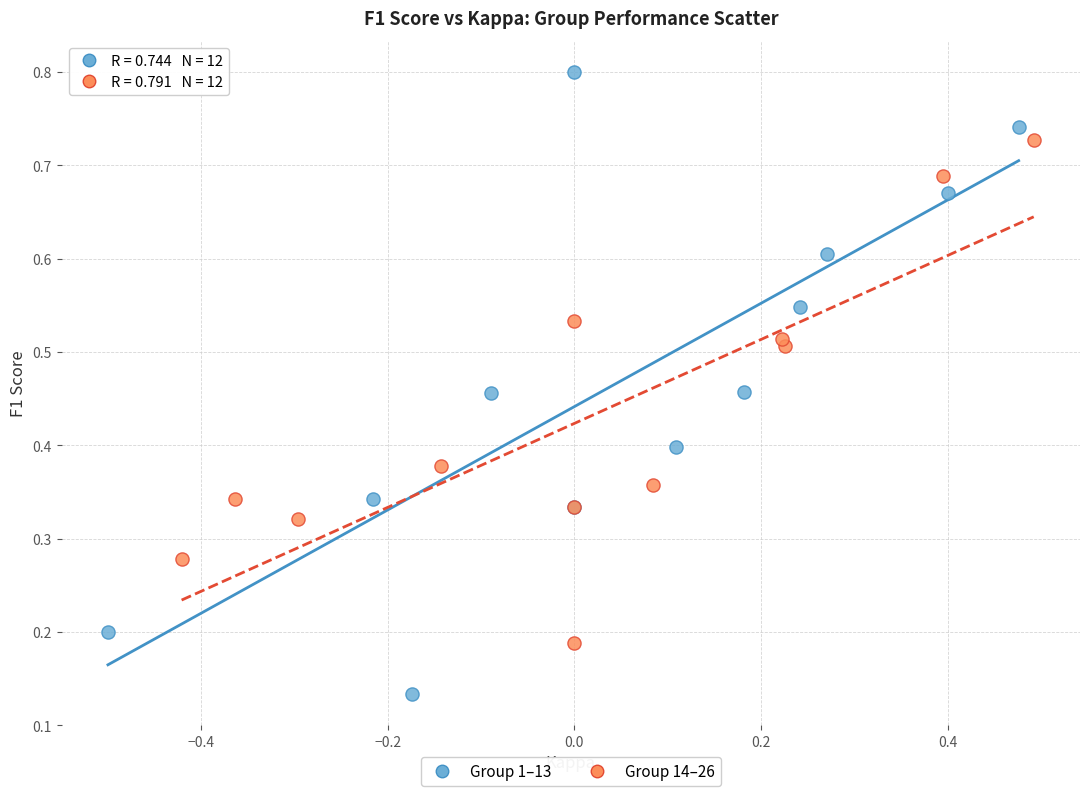

What are all the series names shown in the legend?

Group 1–13, Group 14–26